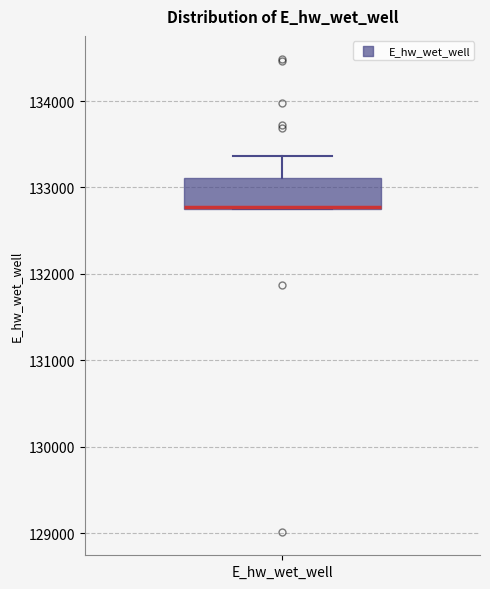

Where is the lower edge of the box for E_hw_wet_well on the y-axis? The values are not printed on the chart, so give them approximately, as read against the axis.

132800